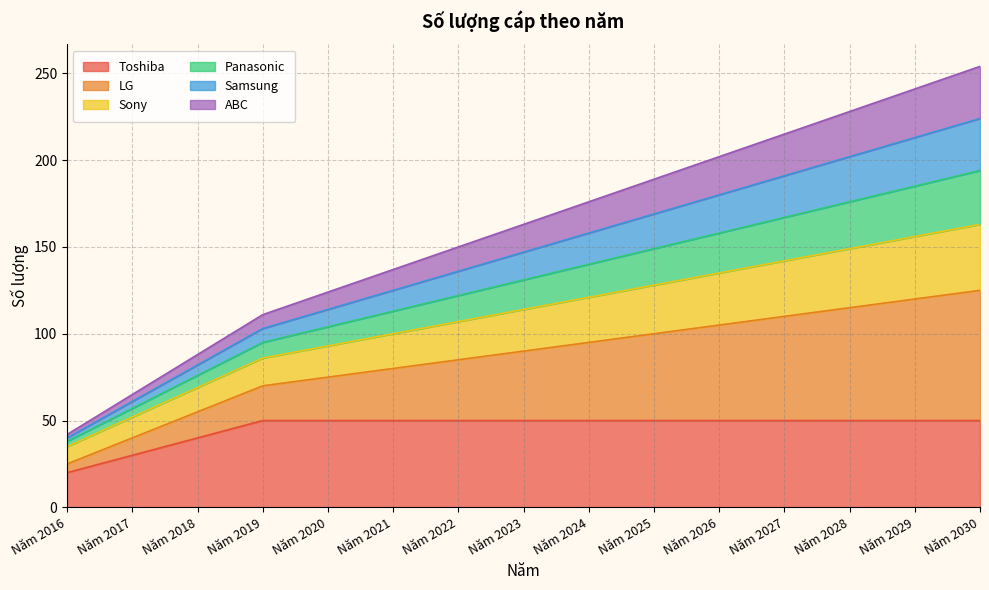

What is the spread (max minus min) of values at Năm 2027?

165